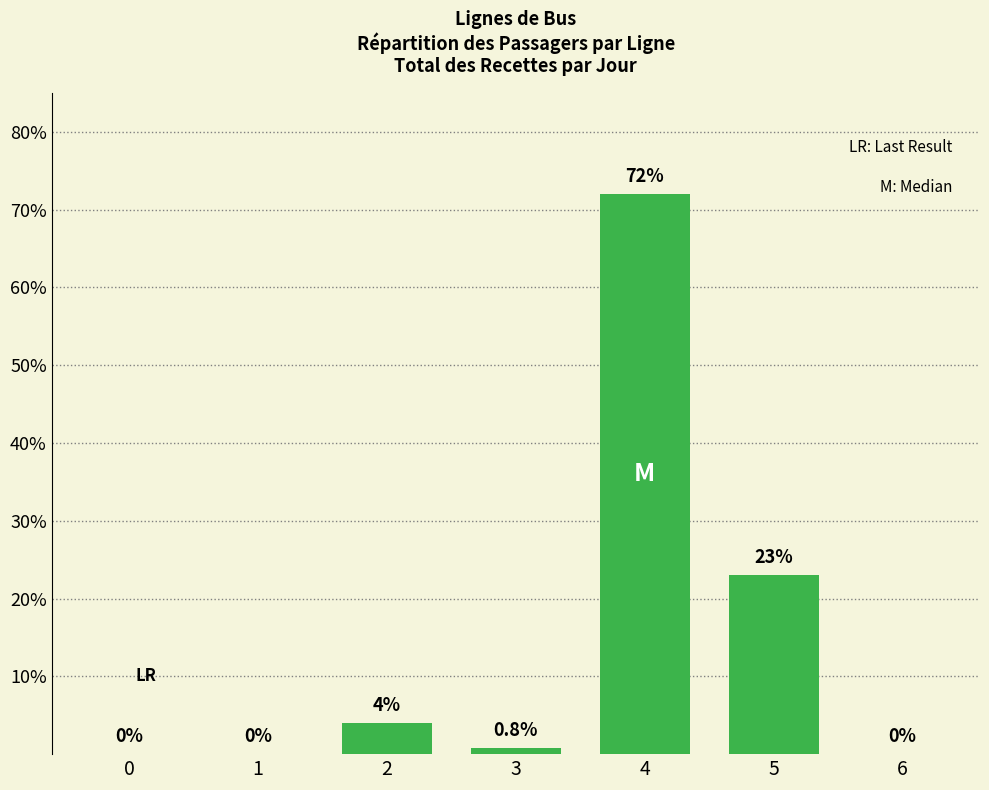

How many data points are above 0?

4